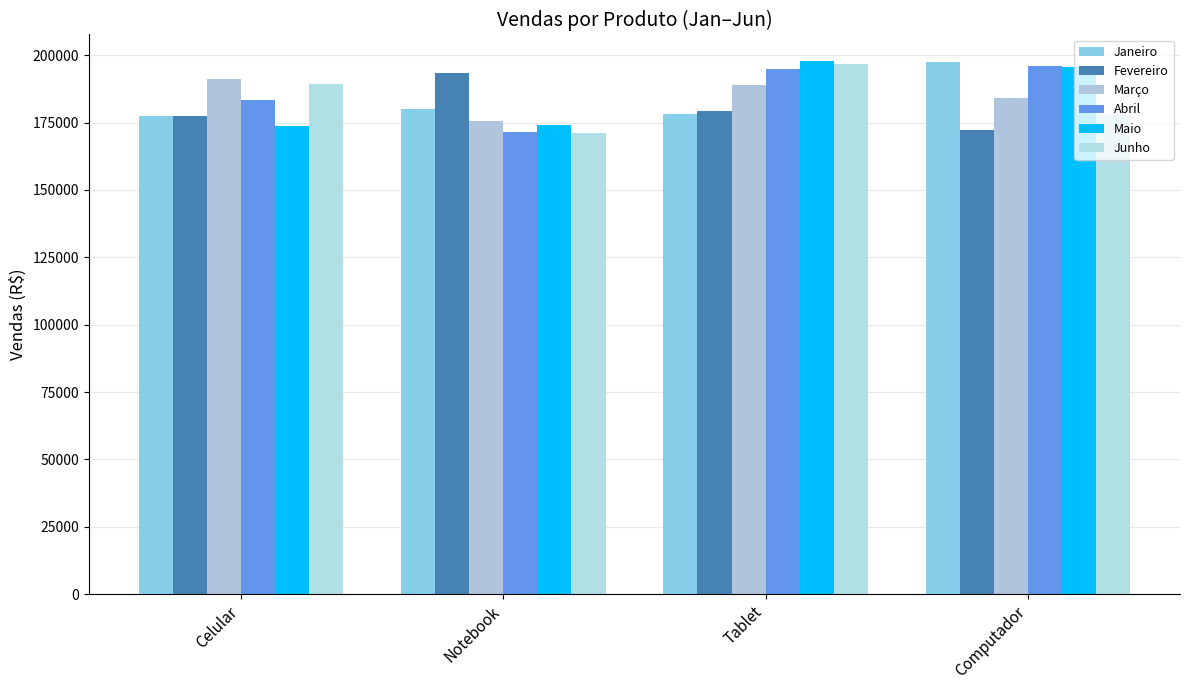

What is the label of the 4th bar from the right?

Celular